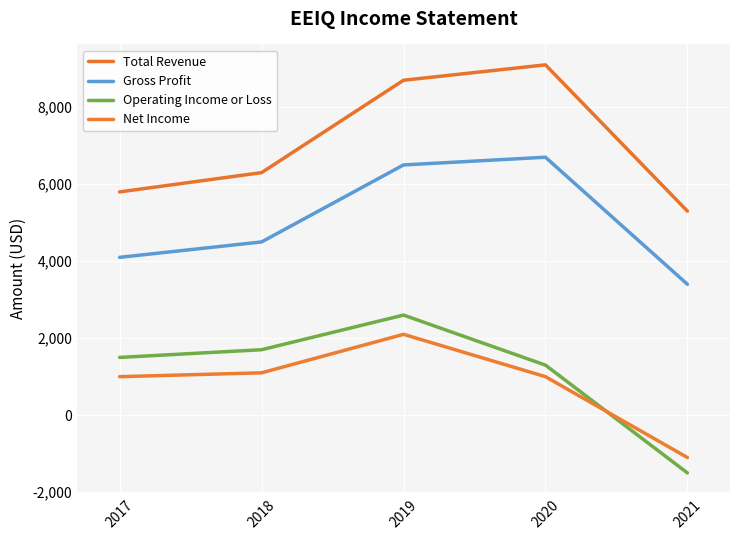

In Gross Profit, how many points are higher than both neighbors (excluding endpoints)?

1